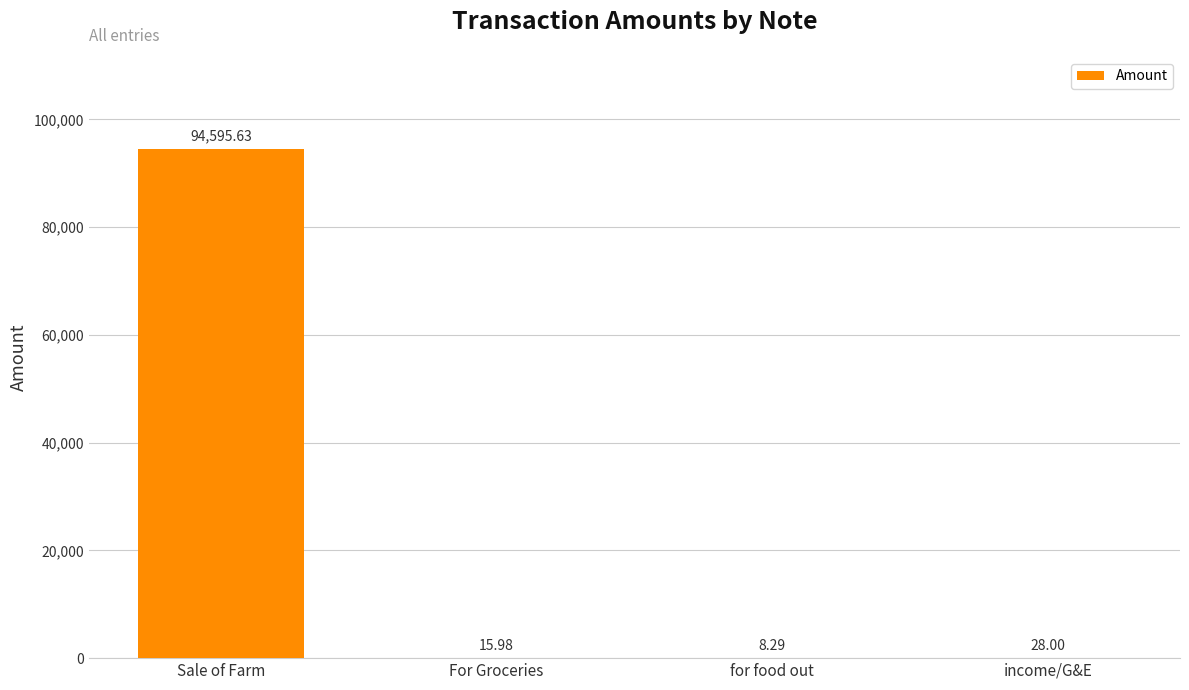

Reading left to right, extract all data points from this chart.

Sale of Farm=94595.6	For Groceries=16.0	for food out=8.3	income/G&E=28.0